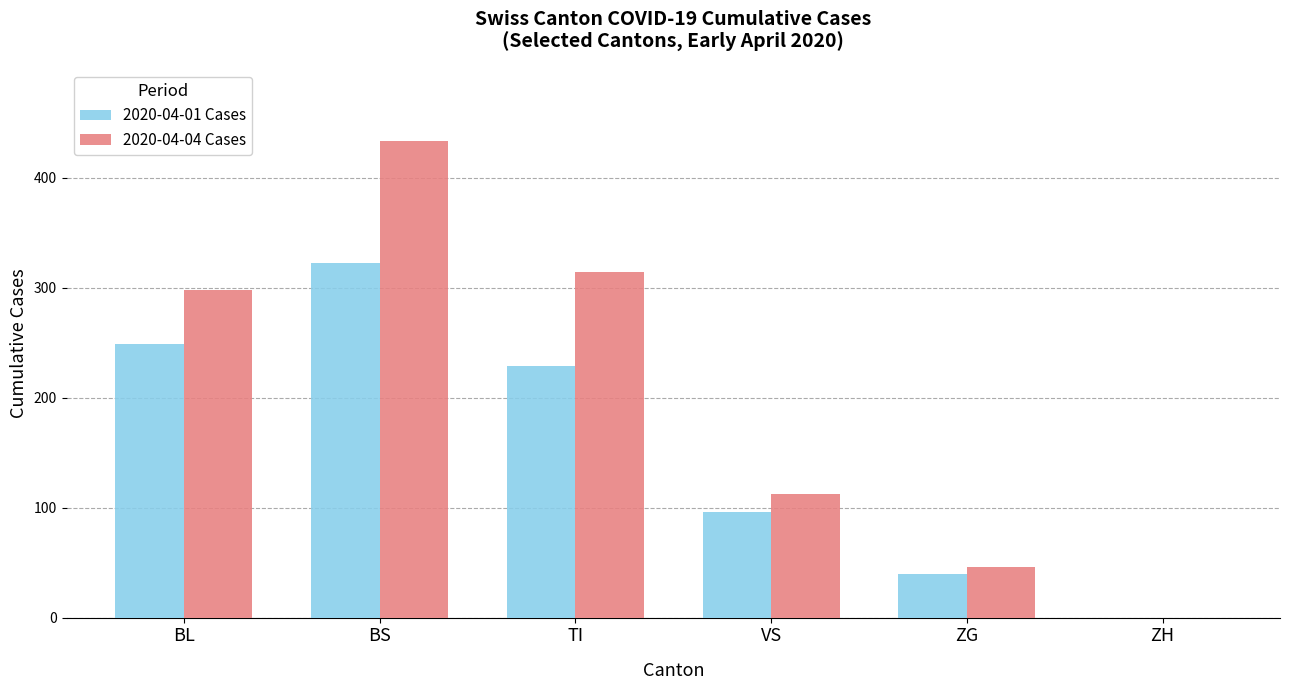

What is the maximum value shown in the chart?

434